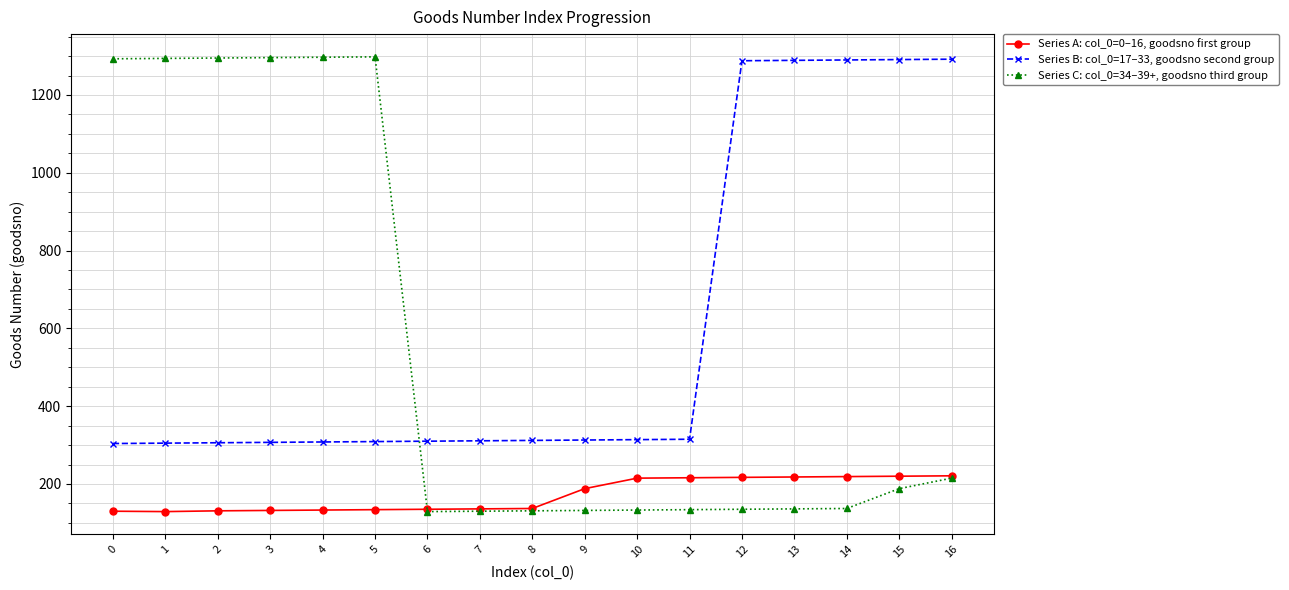

Is this an area chart (filled region under the line)?

No